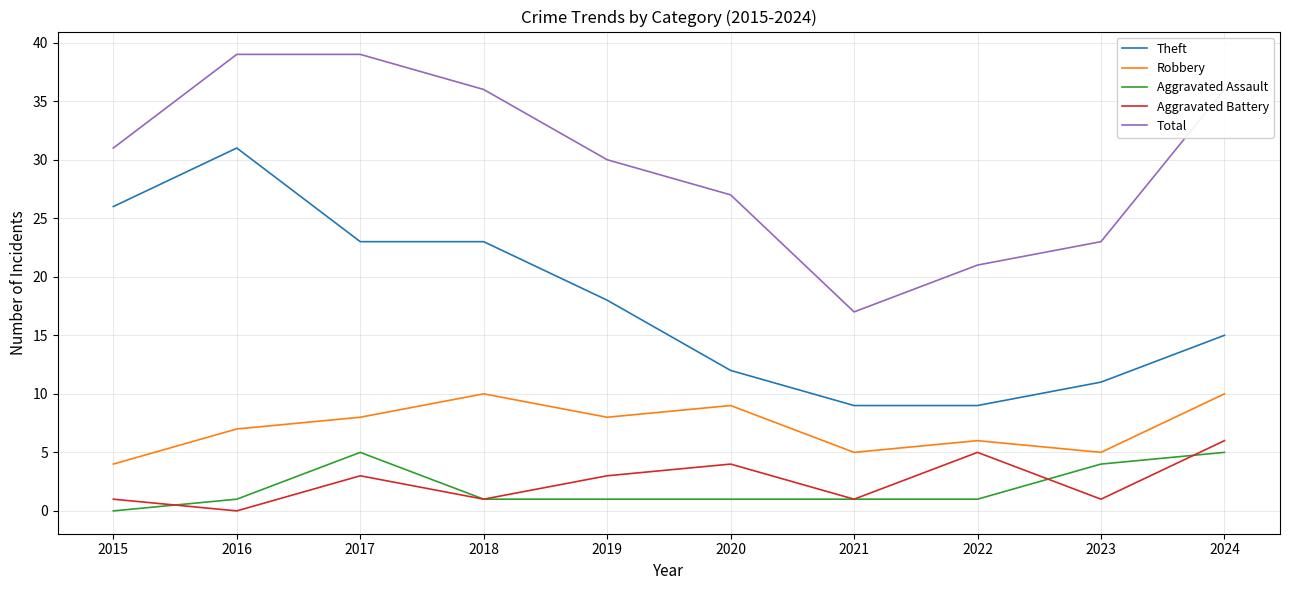

How many series are shown in this chart?

5